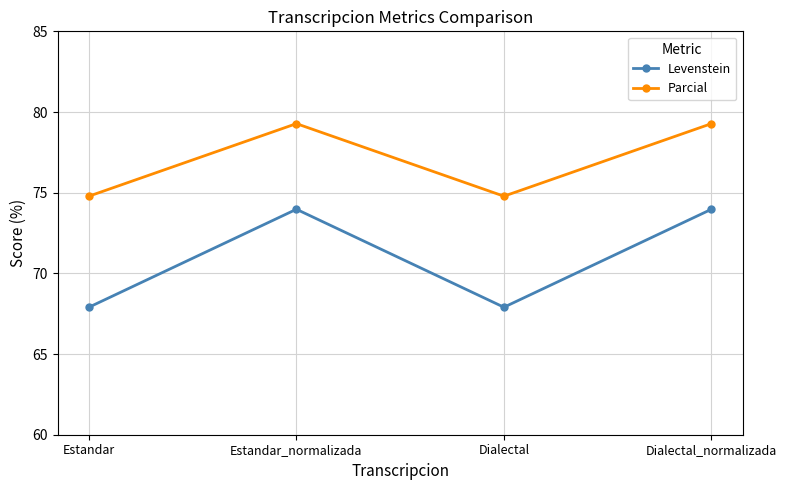

True or false: Levenstein and Parcial intersect in this chart.

False